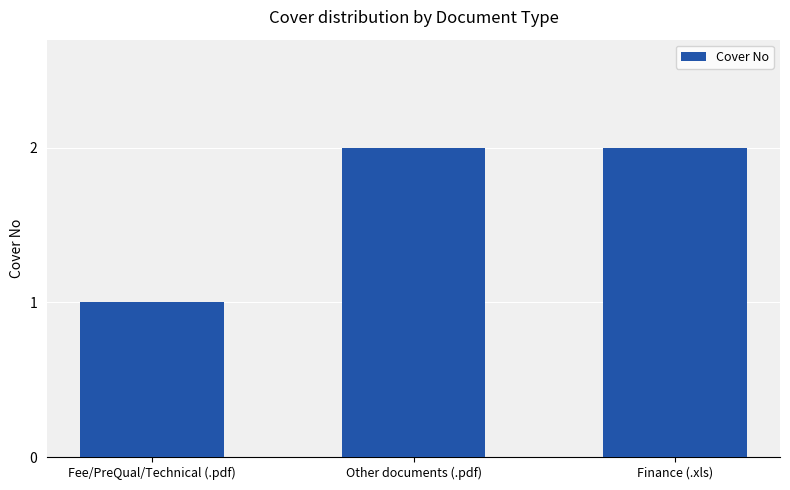

Reading left to right, extract all data points from this chart.

1	2	2